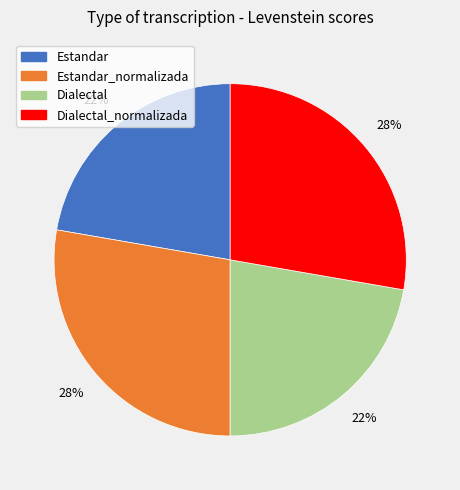

To the nearest percent, what is the average slice percentage?

25%